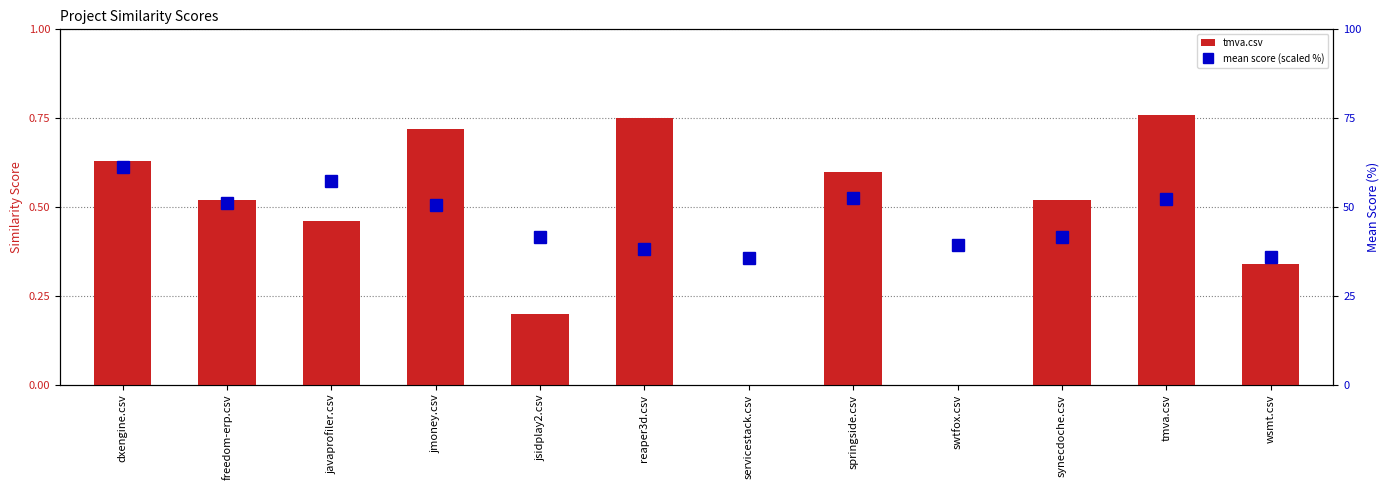

Which series has the largest total across all categories?

mean score (scaled %)